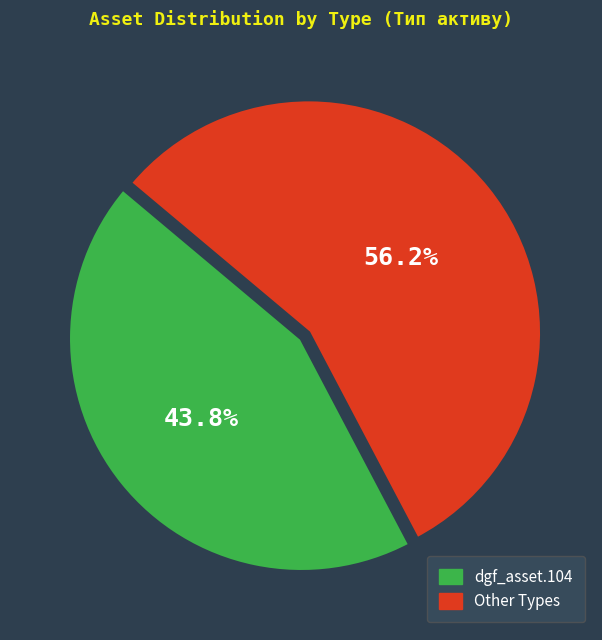

Does any single category account for the majority?

Yes